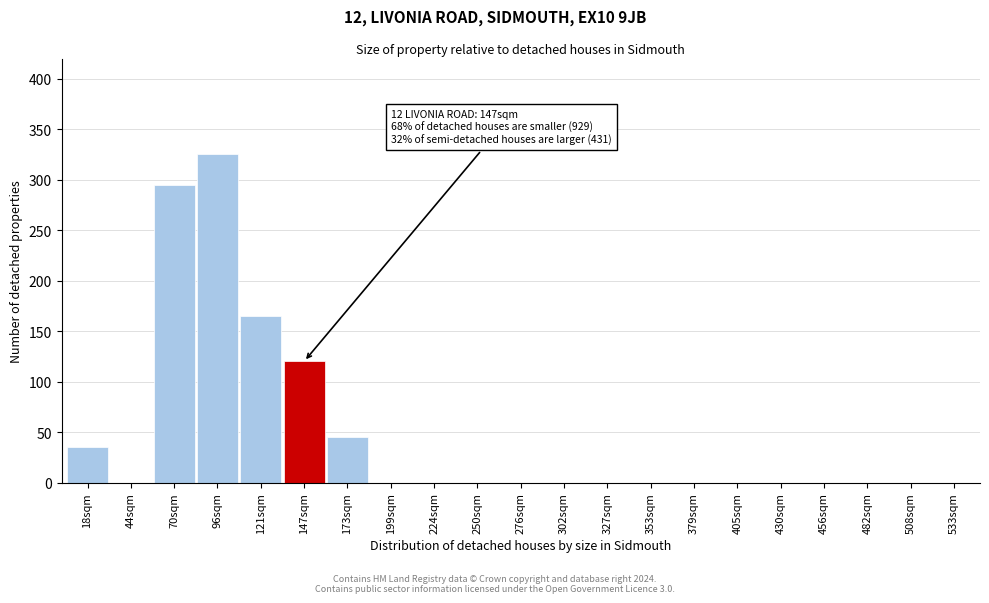

Reading right to left, what are all the values shown in this chart?

533sqm=0	508sqm=0	482sqm=0	456sqm=0	430sqm=0	405sqm=0	379sqm=0	353sqm=0	327sqm=0	302sqm=0	276sqm=0	250sqm=0	224sqm=0	199sqm=0	173sqm=45	147sqm=120	121sqm=165	96sqm=325	70sqm=295	44sqm=0	18sqm=35